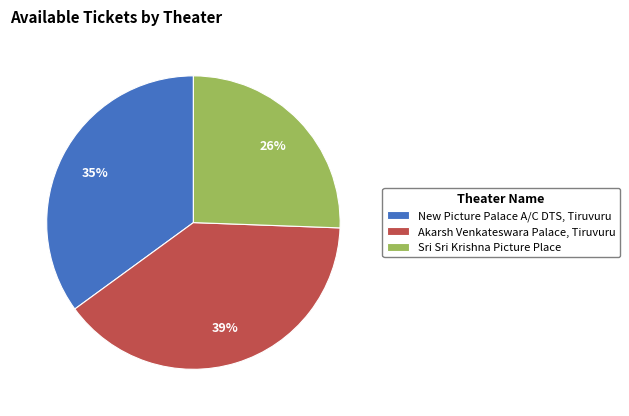

What percentage is the Akarsh Venkateswara Palace, Tiruvuru slice, to the nearest percent?

39%